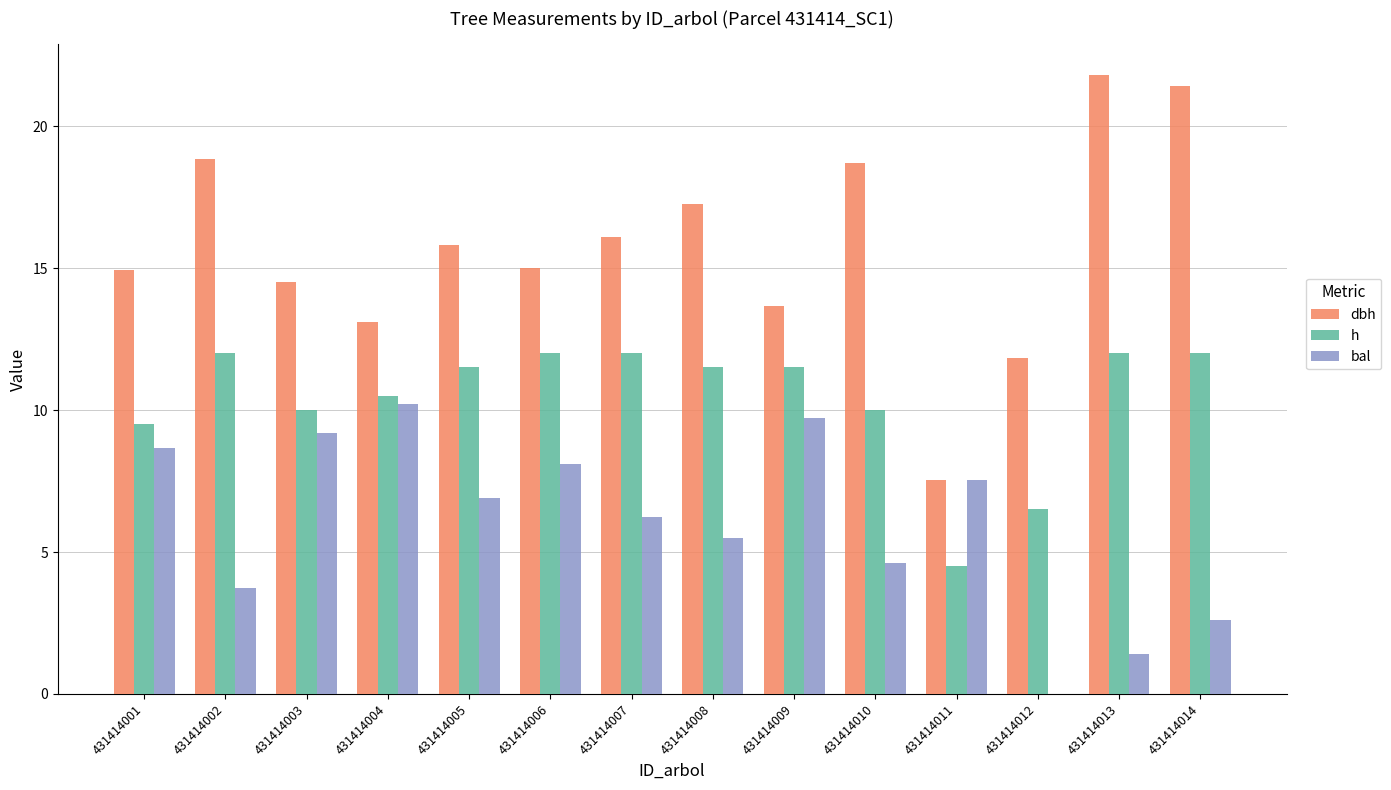

What is the spread (max minus min) of values at 431414009?

3.9